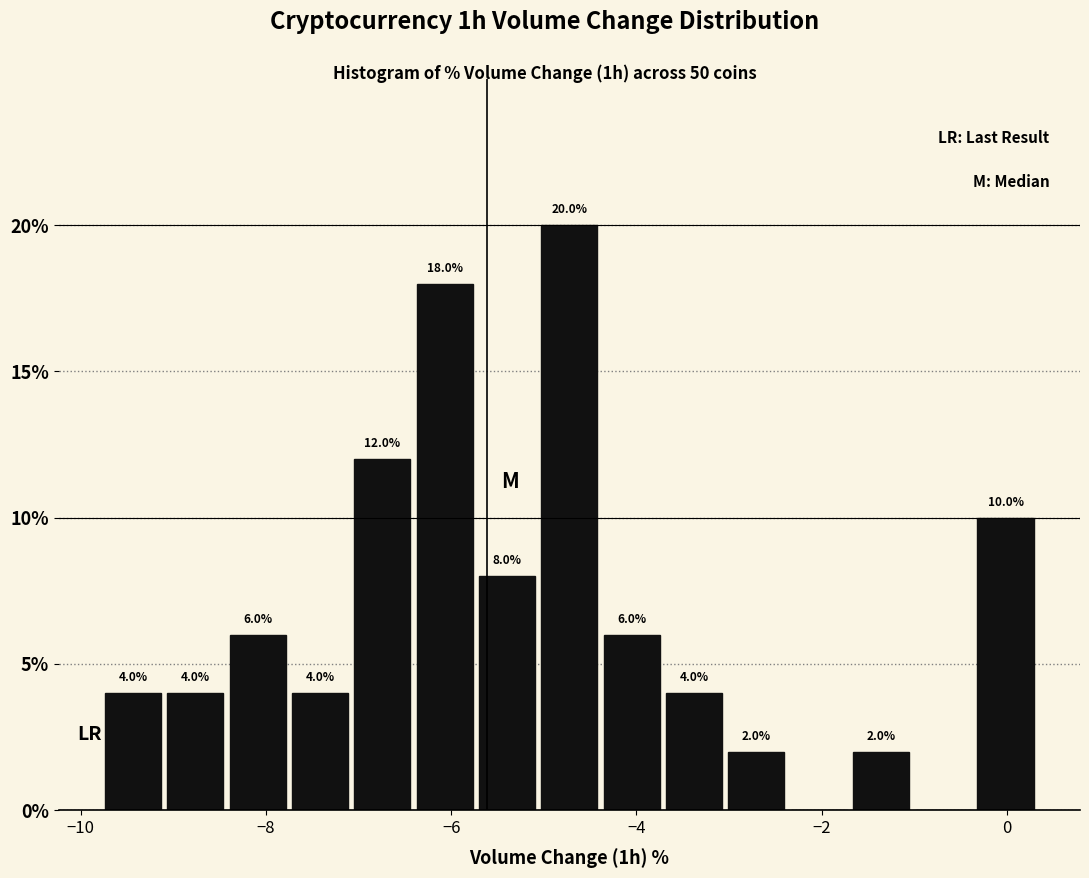

Around what value on the x-axis is the tallest bar? Give the approximate position of its centre, as read against the axis.

-4.8